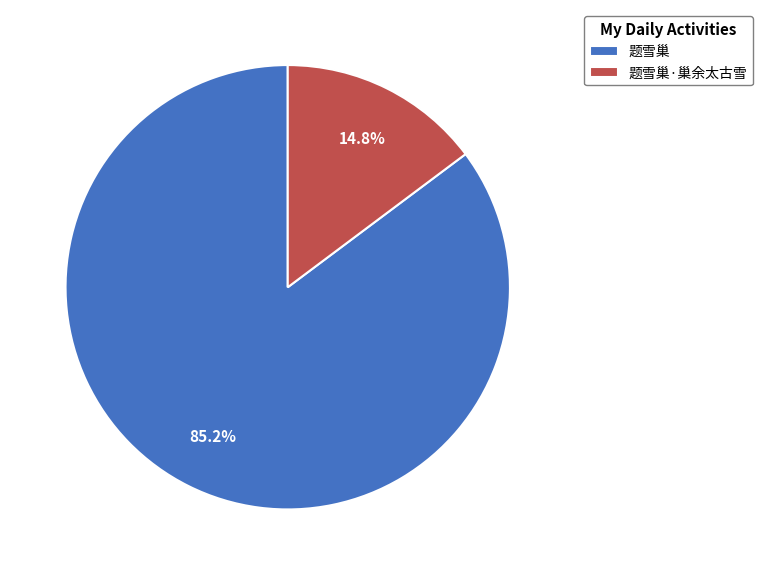

To the nearest percent, what percentage of the pie is 题雪巢·巢余太古雪?

15%